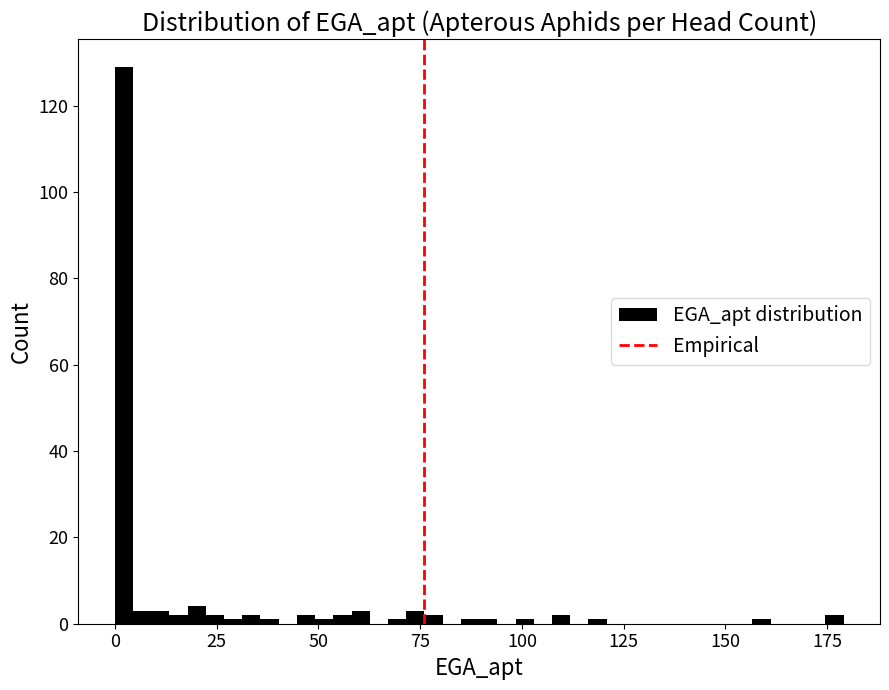

Read against the x-axis, roughly where is the centre of the tallest bar?

0